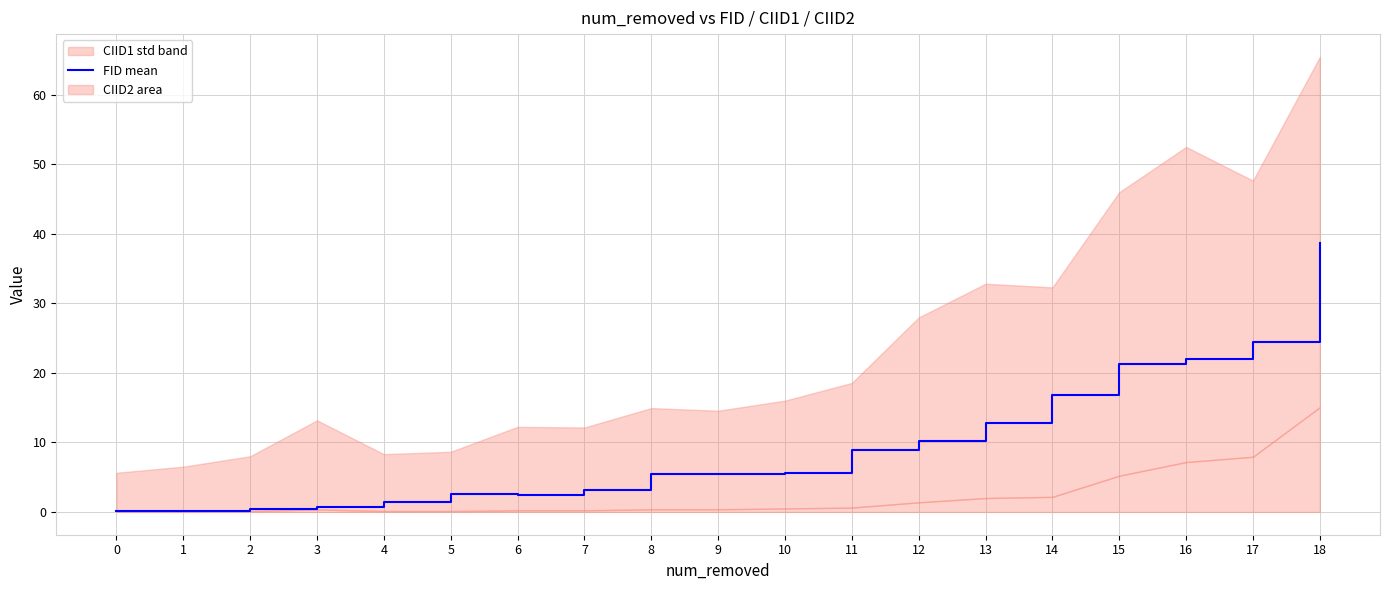

What is the change in value from 2 to 15?

+20.8